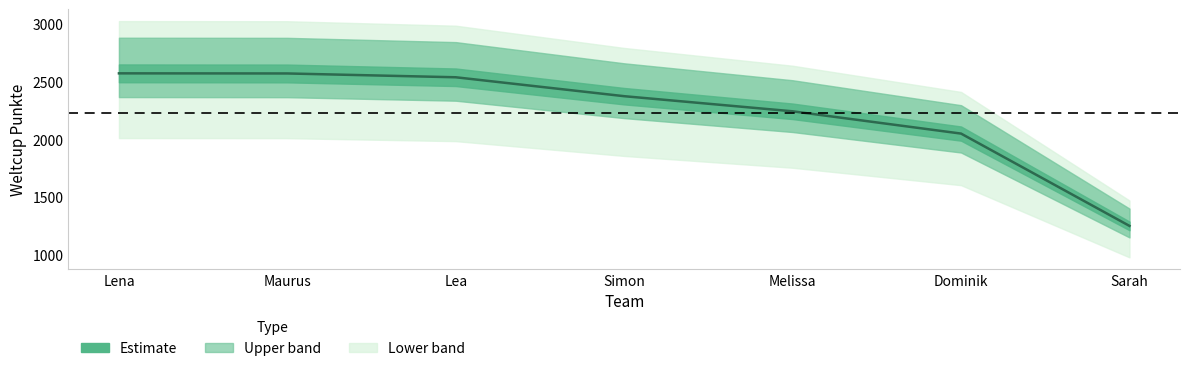

Is it true that the value at Dominik is 2051?

True